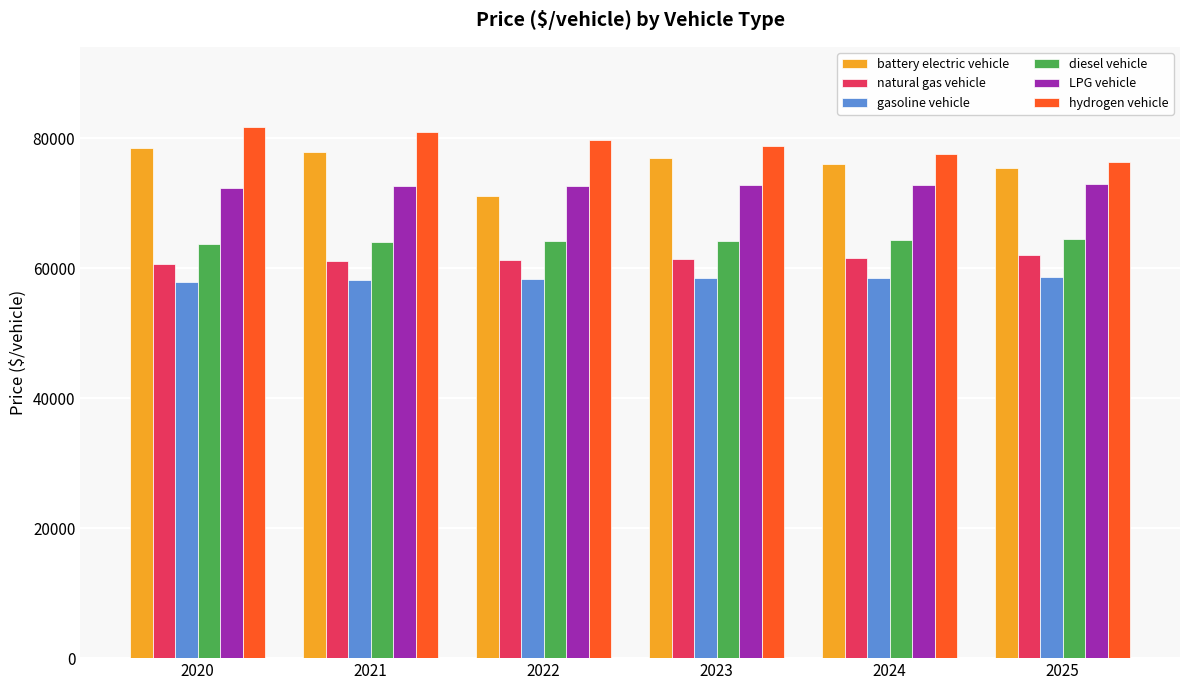

What is the difference between the highest and lowest values at 2023?

20330.1